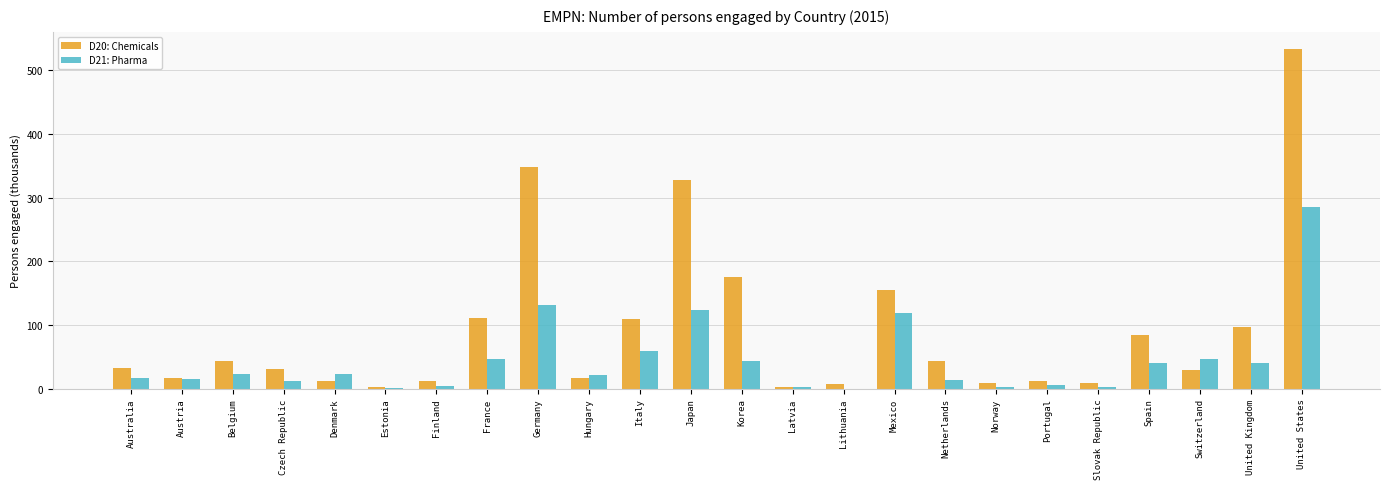

The D21: Pharma series shows 44.2 at Korea. True or false?

True